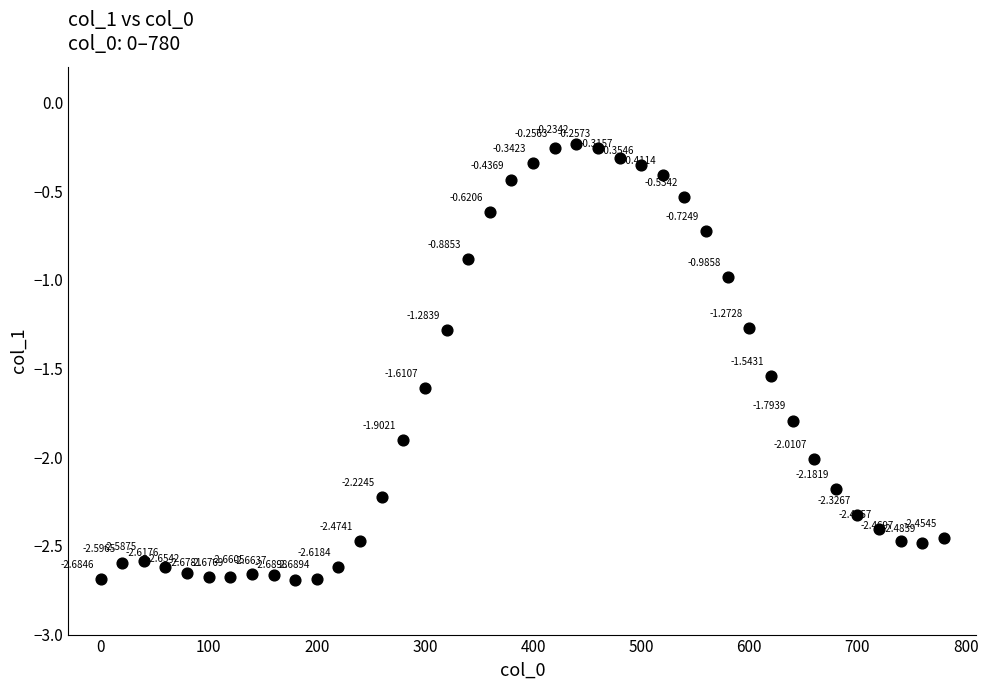

What is the range of X values (max minus min)?

780.0